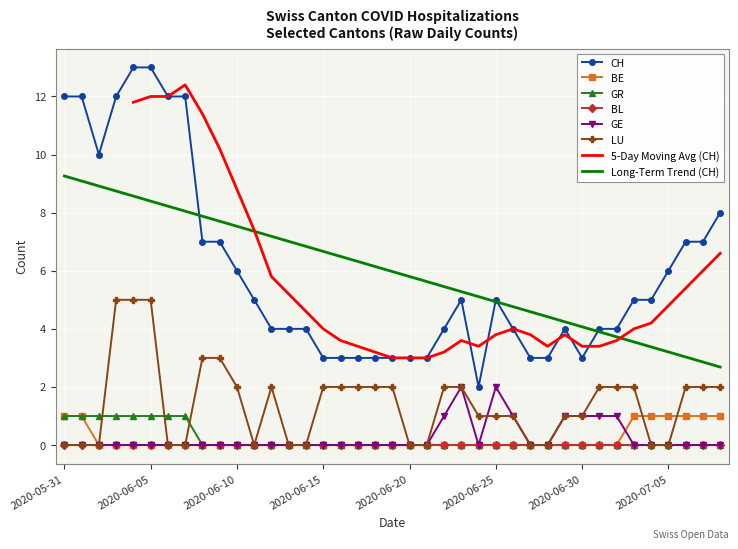

How many interior local peaks does the CH series have?

3